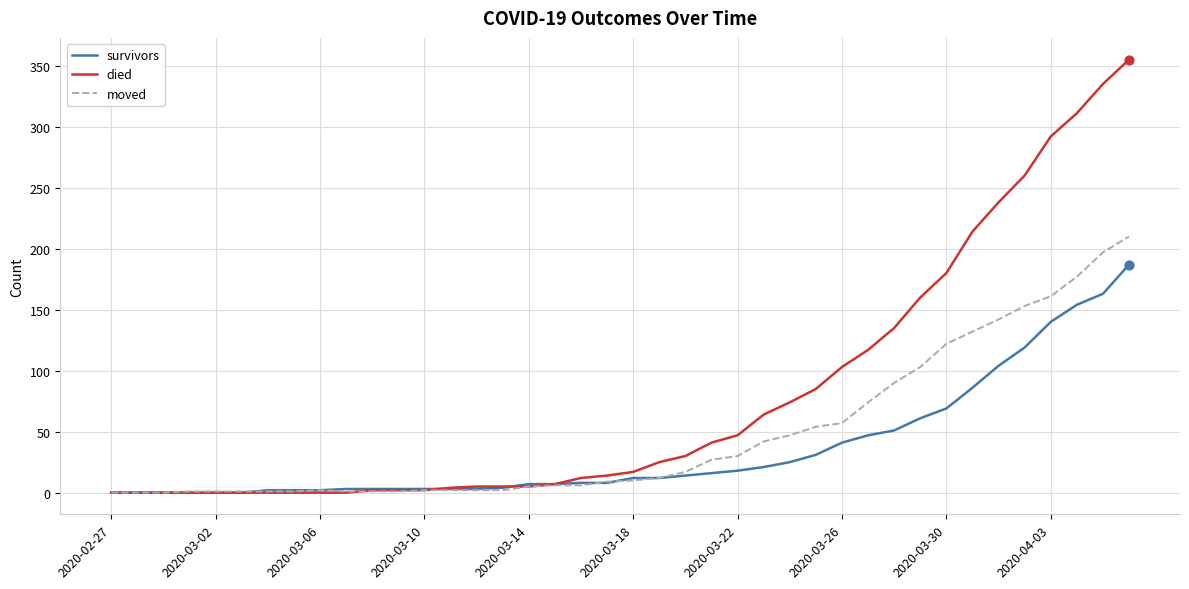

What is the greatest value displayed?

355